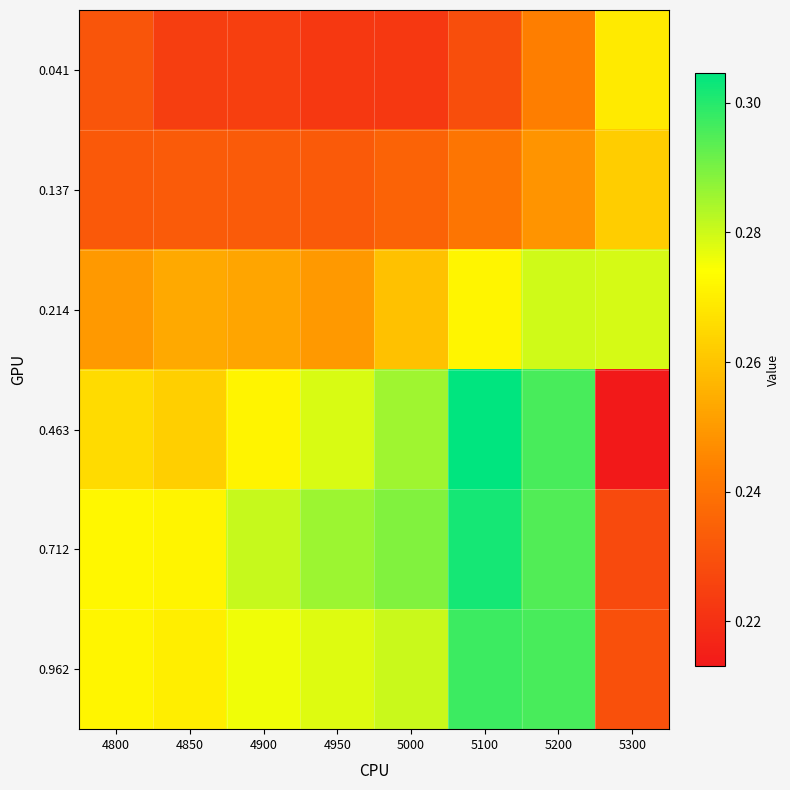

How many series are shown in this chart?

6